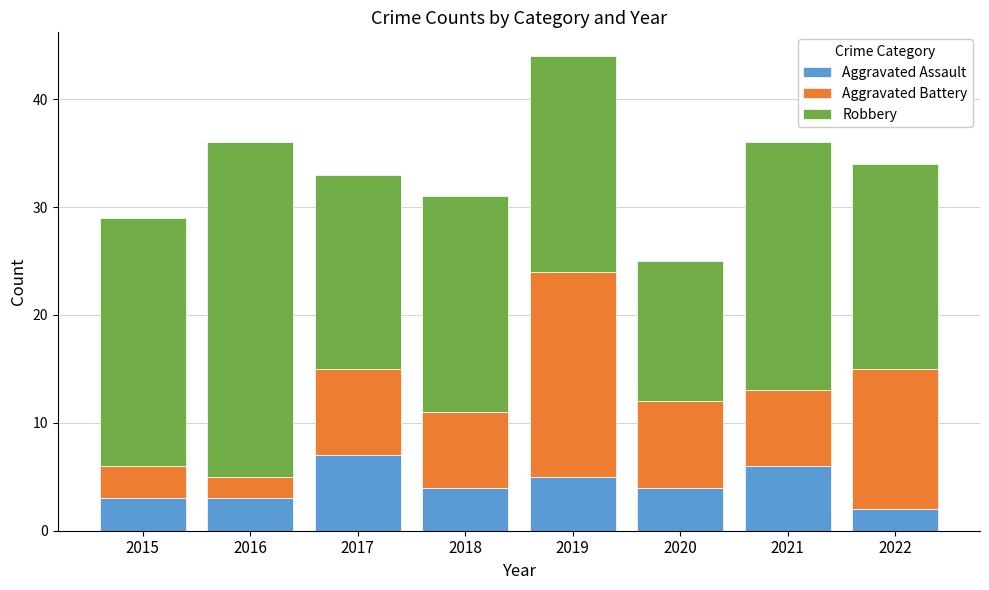

Is it true that Aggravated Assault equals 4 at 2020?

True